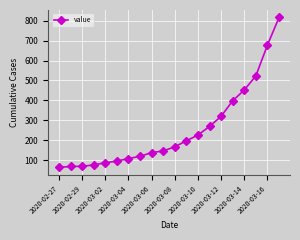

What is the smallest value displayed?

64